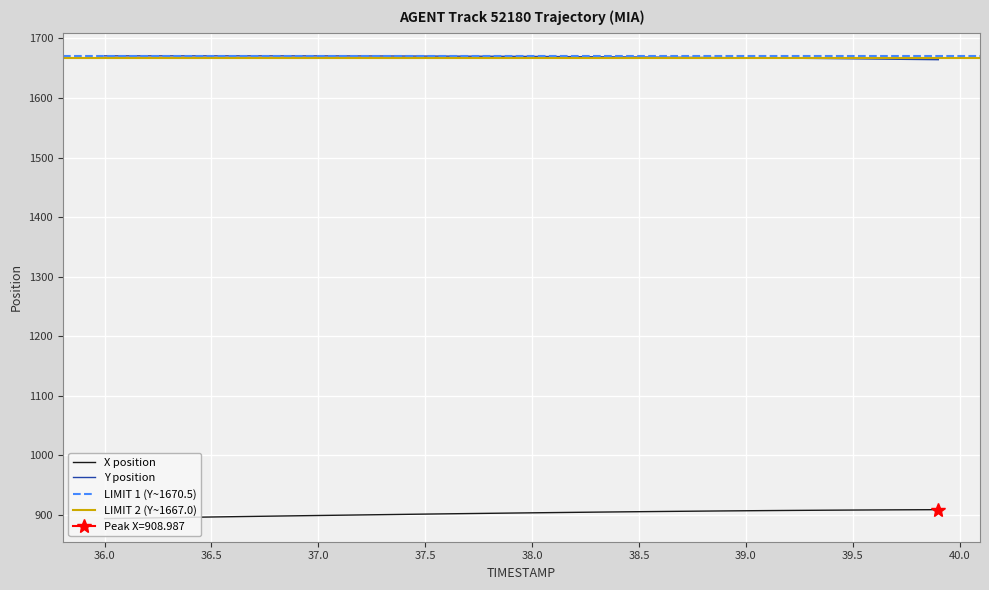

What is the average value of the Y series?

1669.0